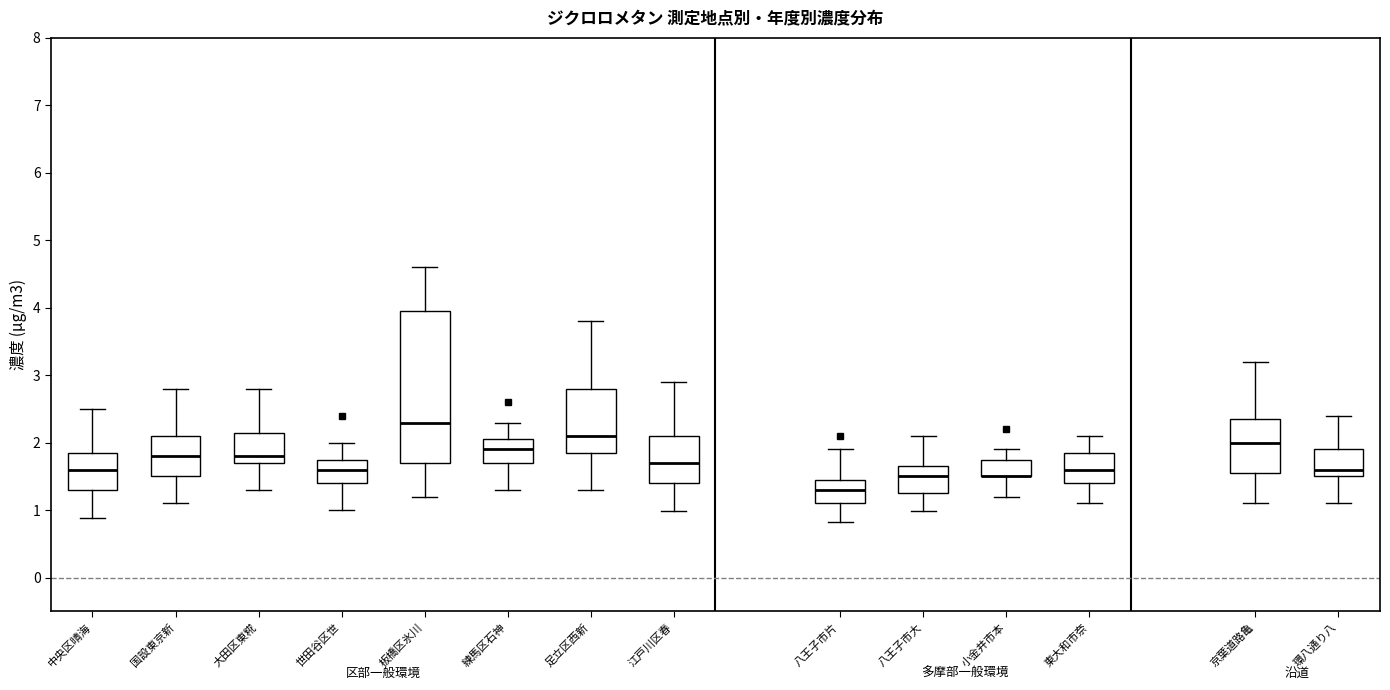

Comparing the boxes themselves (not the whiskers), which one is the tallest?

板橋区氷川